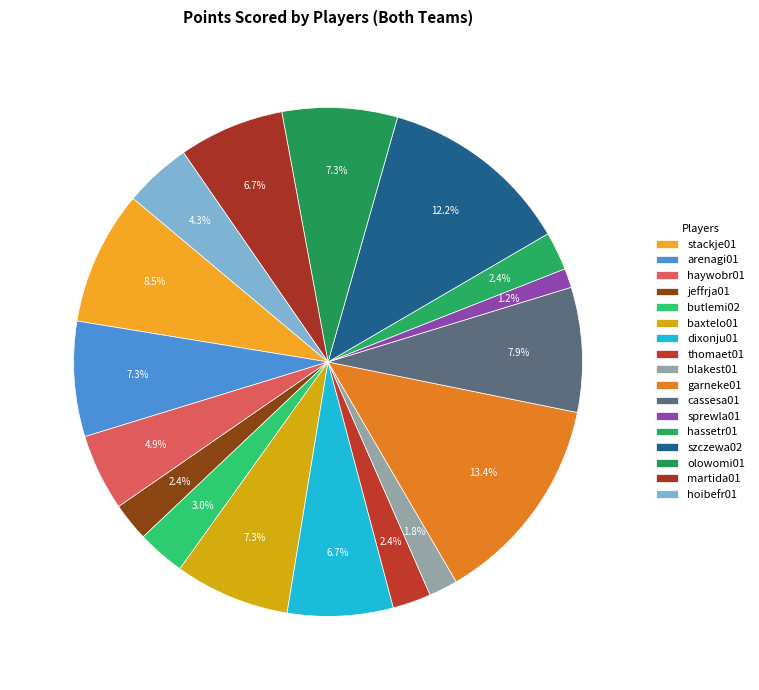

To the nearest percent, what portion does butlemi02 represent?

3%